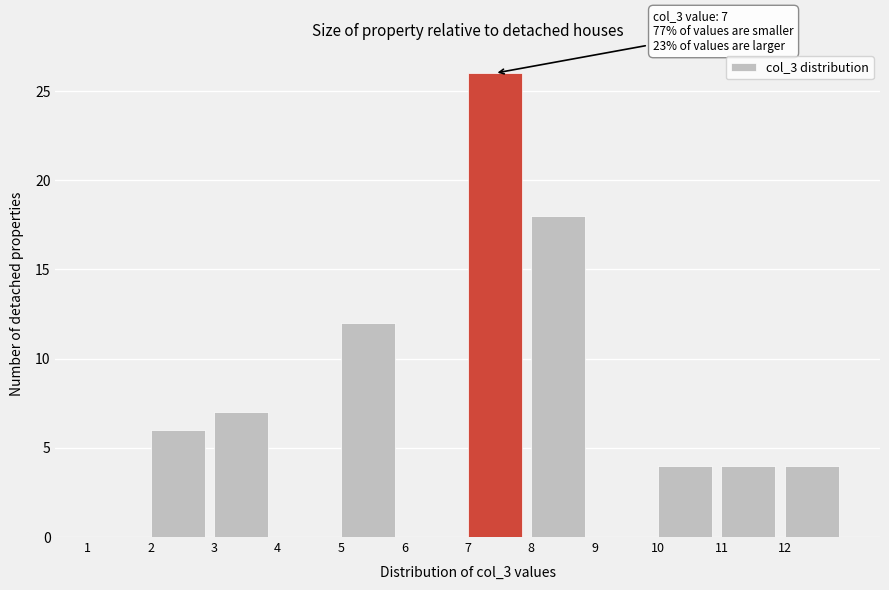

Over which range of the x-axis is the bar tallest?

7 to 8